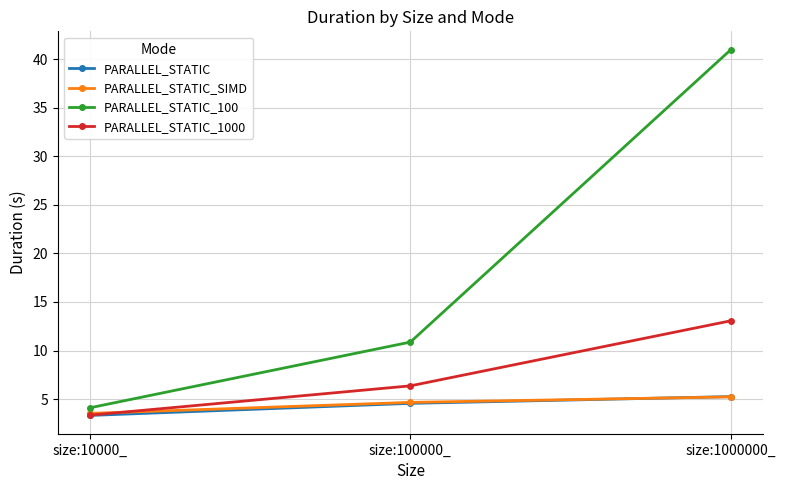

Count the number of data series in this chart.

4